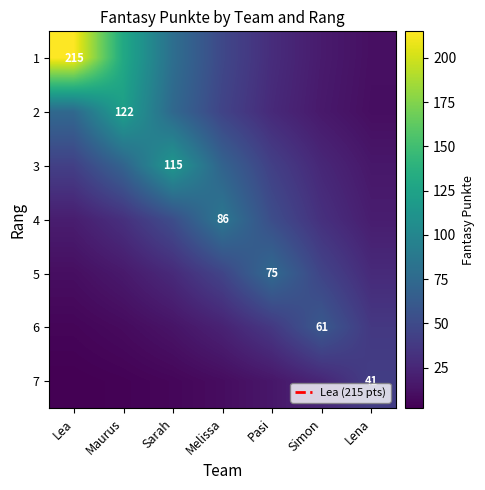

True or false: 5 has a value of 45.5 at Melissa.

True